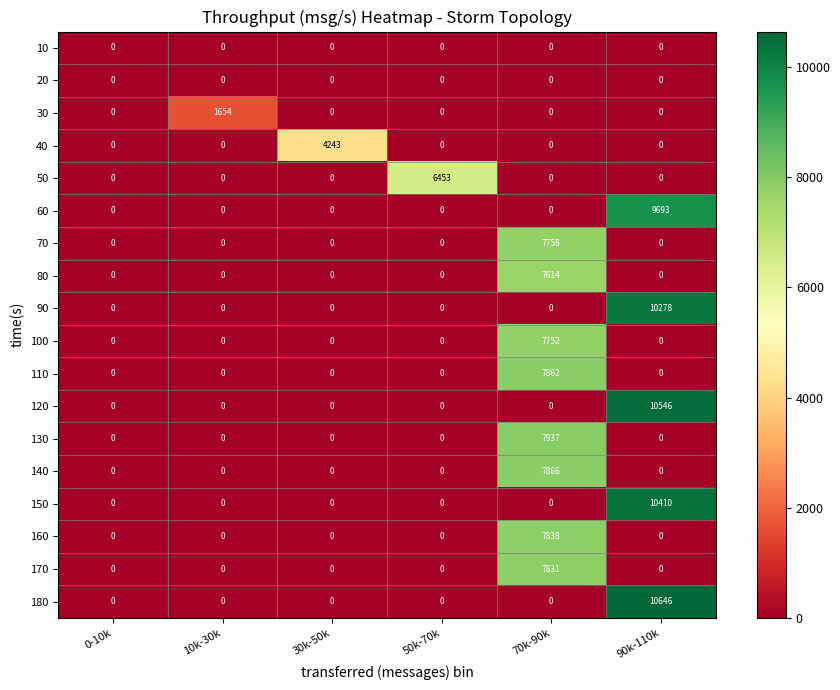

At how many categories does at least one series exceed 1704?

4